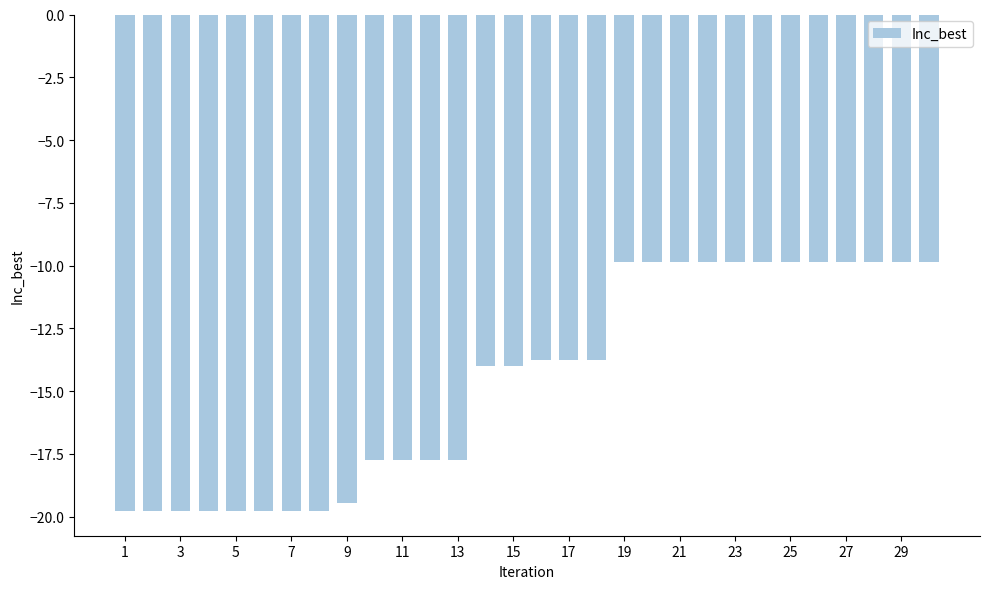

Does the chart contain stacked bars?

No